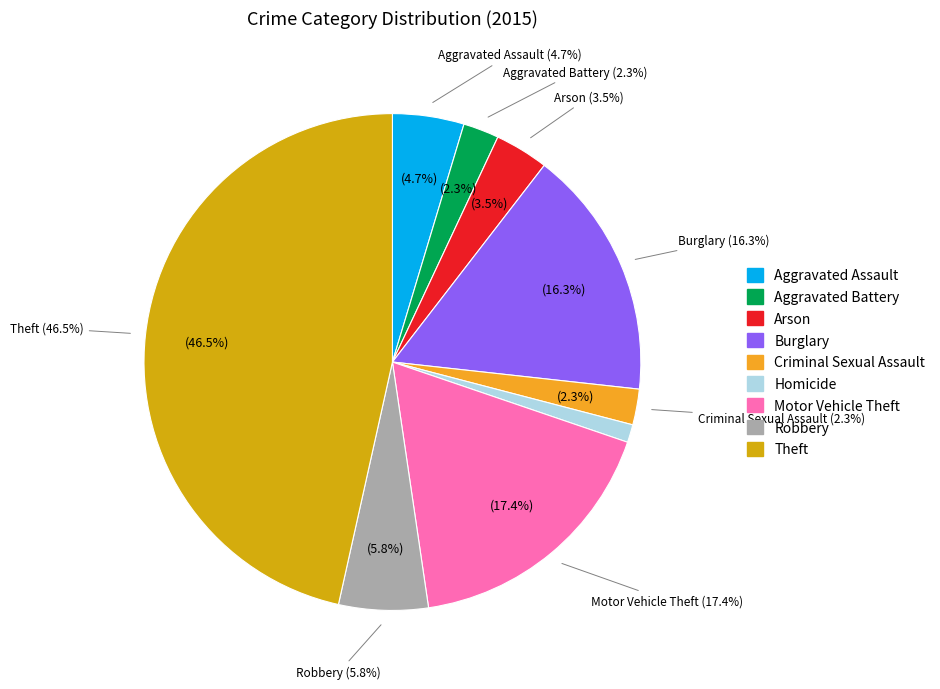

To the nearest percent, what is the difference between the largest and smallest slice percentages?

45%